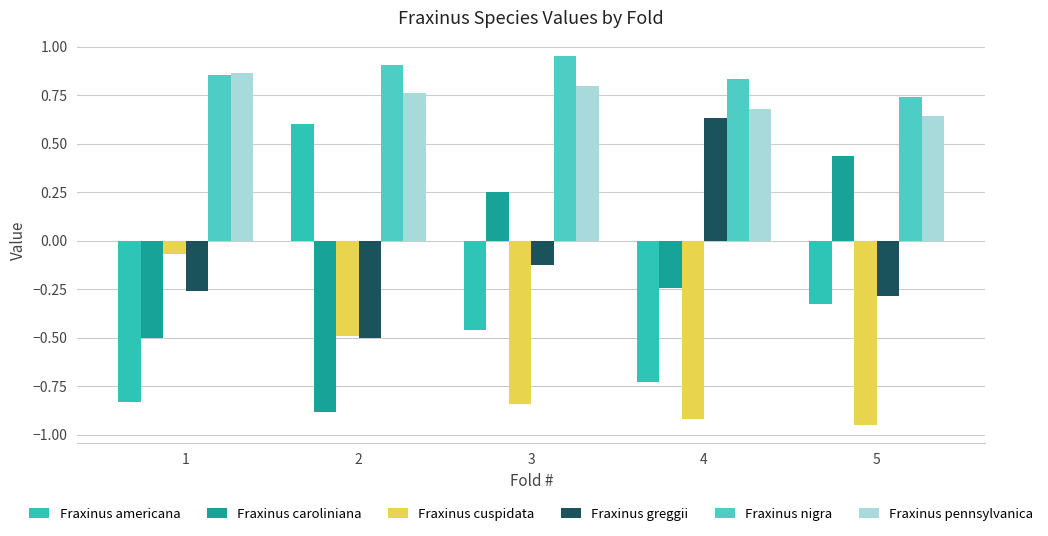

What is the approximate value of Fraxinus greggii at 1?

-0.3